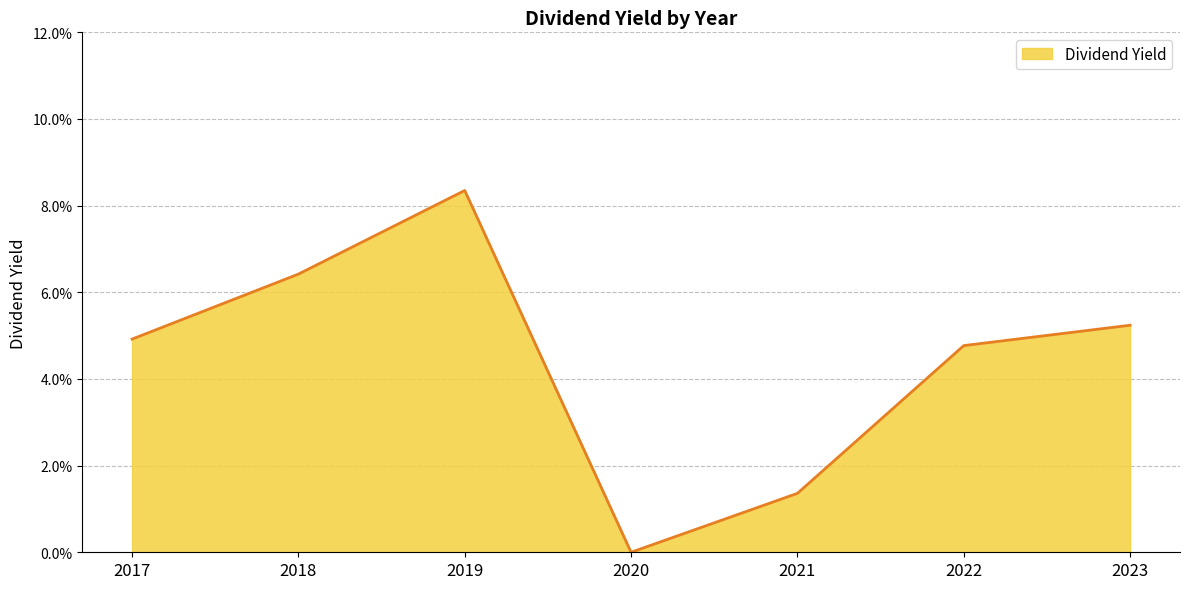

List the labels in order of value, smallest first.

2020, 2021, 2022, 2017, 2023, 2018, 2019